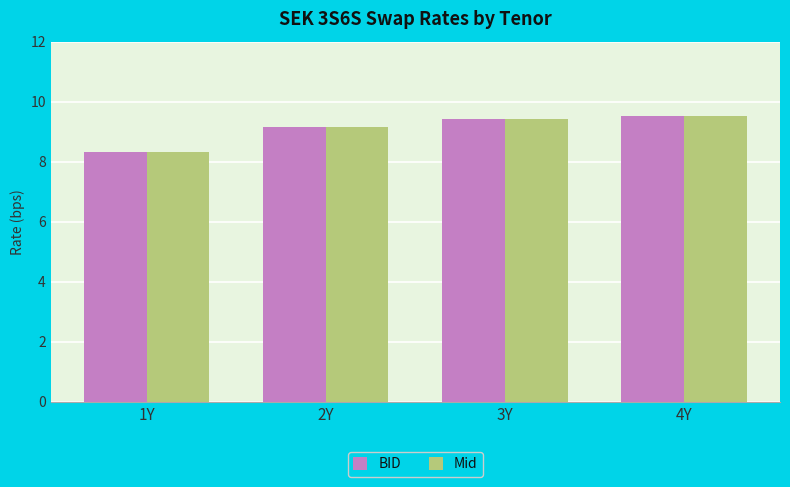

The value of Mid at 2Y is 14.4. True or false?

False